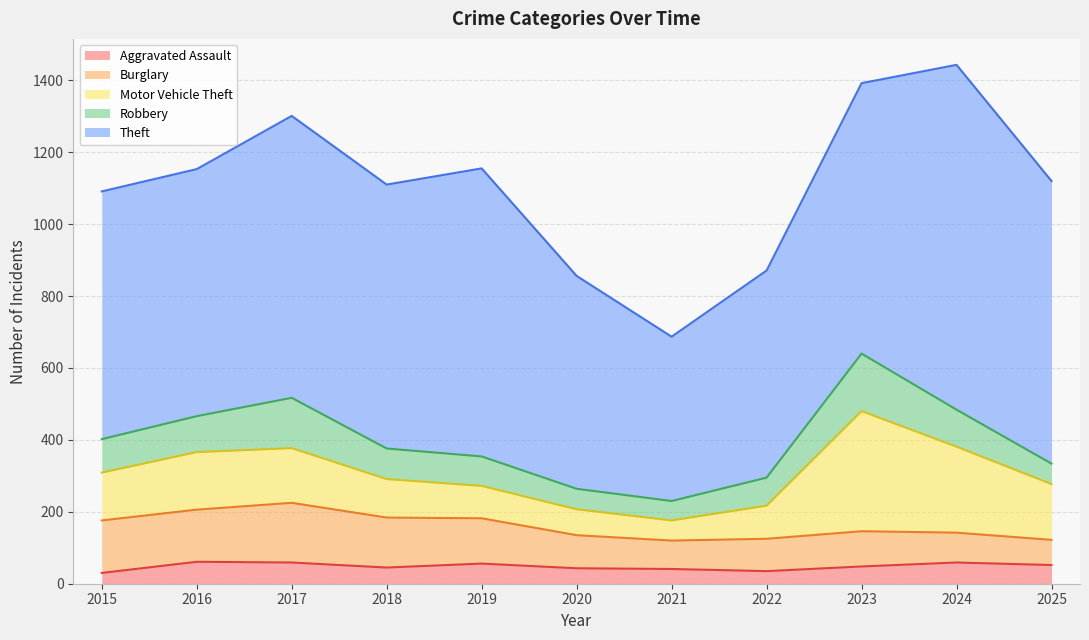

True or false: Theft has a value of 1056 at 2020.

False